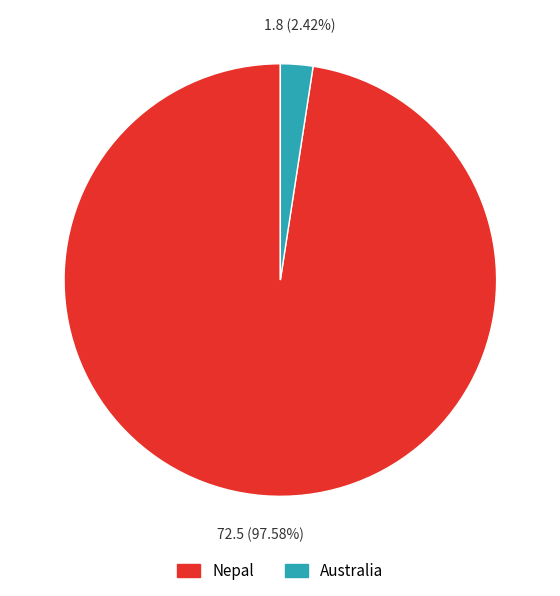

How much of the chart is everything except Australia?

97.6%